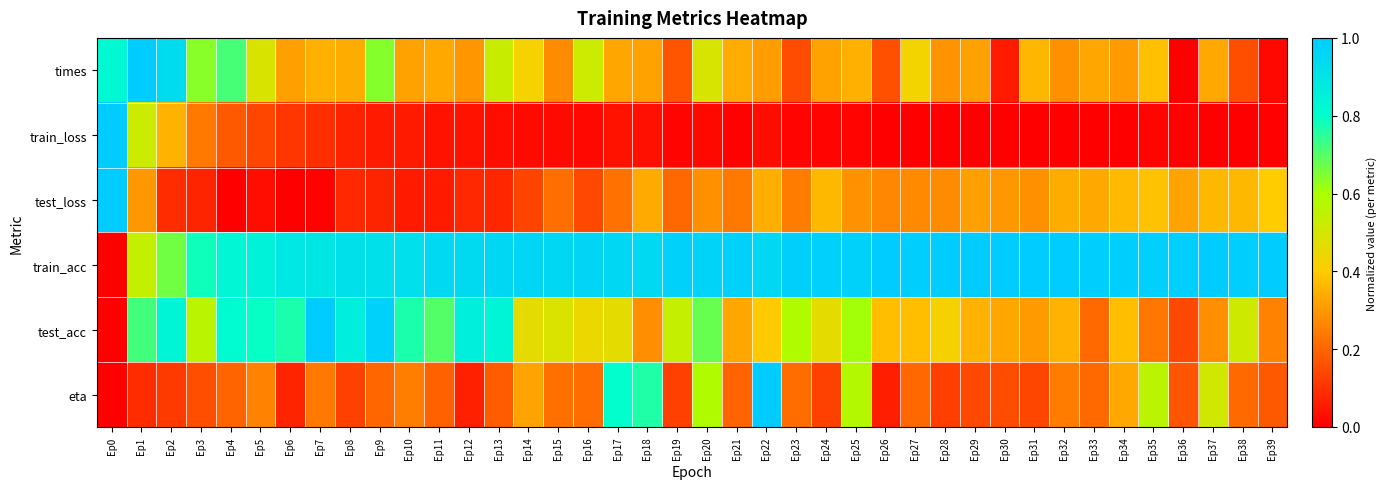

Between Ep2 and Ep18, which is larger?

Ep2